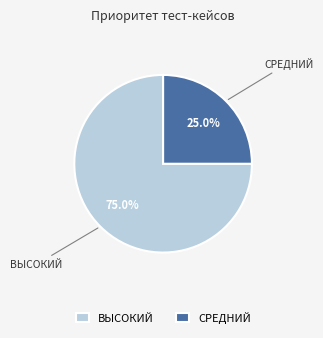

Which category has the smallest portion of the pie?

СРЕДНИЙ